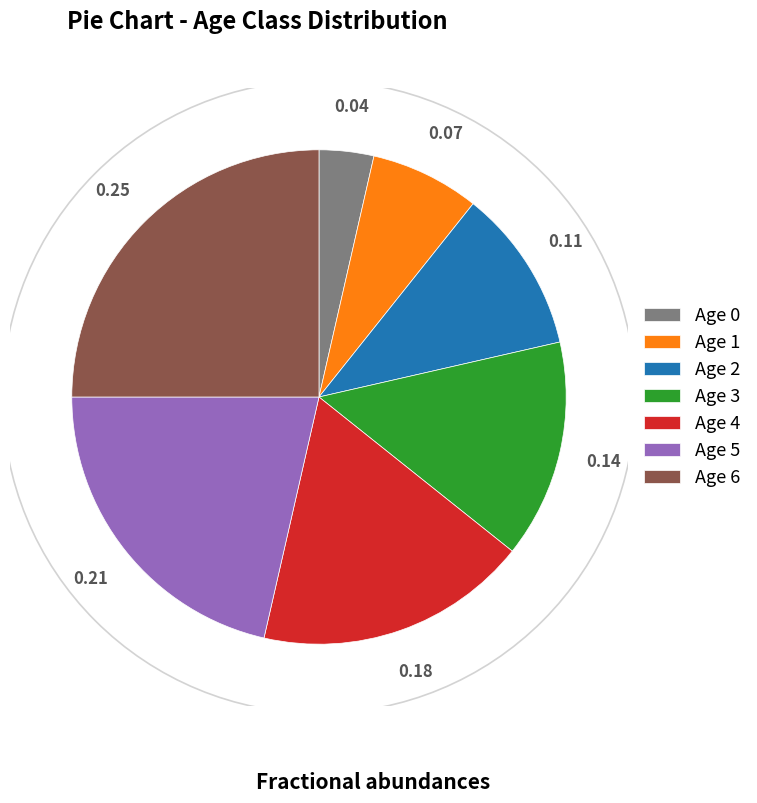

Rank the categories by value from lowest to highest.

Age 0, Age 1, Age 2, Age 3, Age 4, Age 5, Age 6